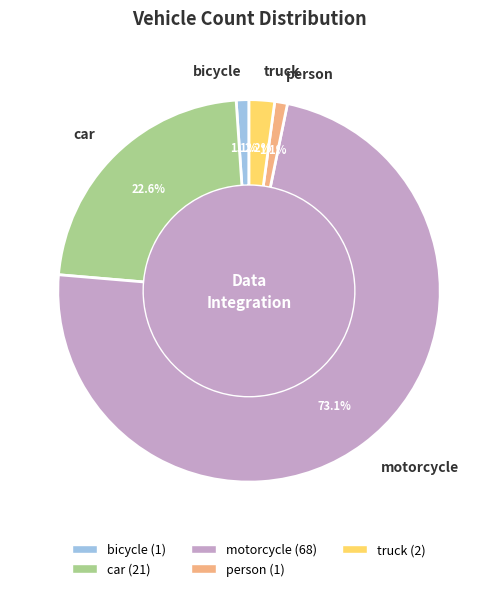

To the nearest percent, what percentage of the pie is truck?

2%